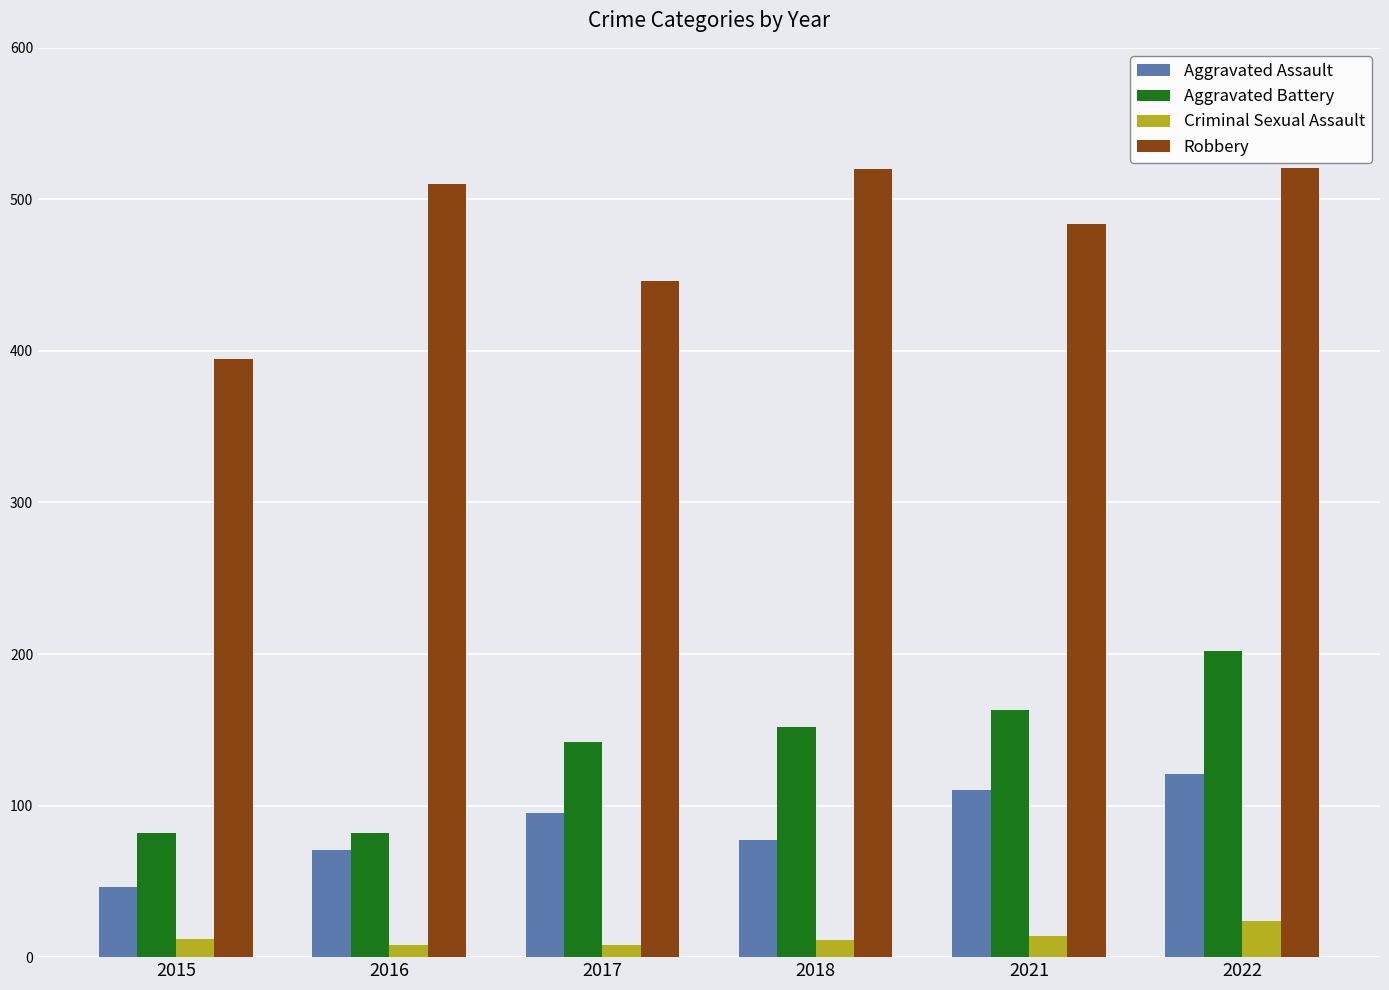

Is it true that Robbery equals 332 at 2021?

False